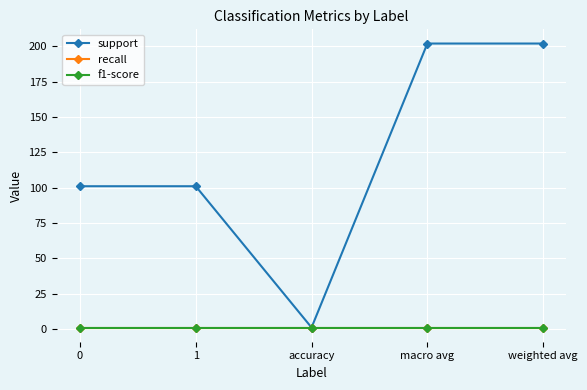

True or false: support and recall cross at least once.

False